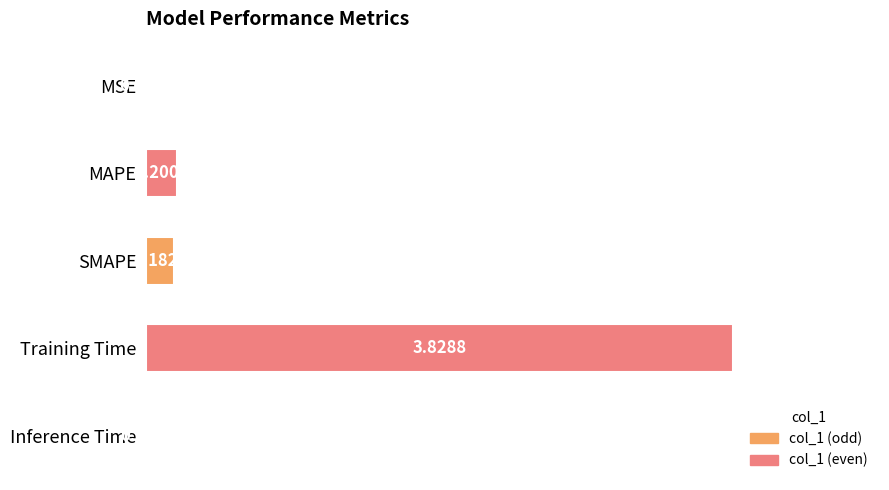

Are the bars horizontal?

Yes